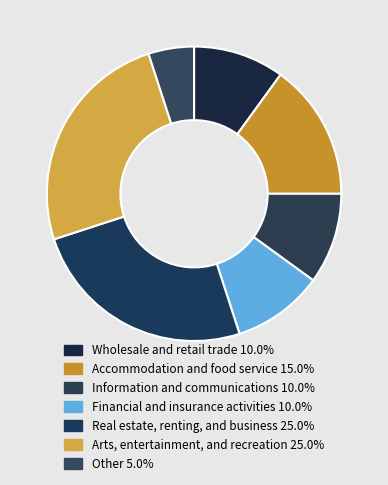

Is there any slice that represents more than half of the pie?

No